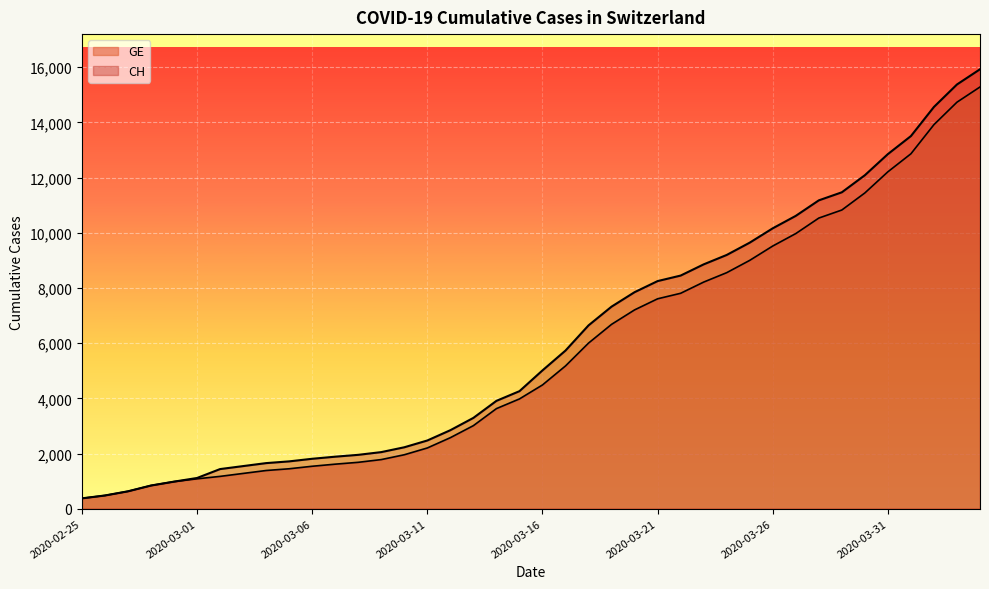

Between 2020-03-16 and 2020-03-21, which is larger?

2020-03-21